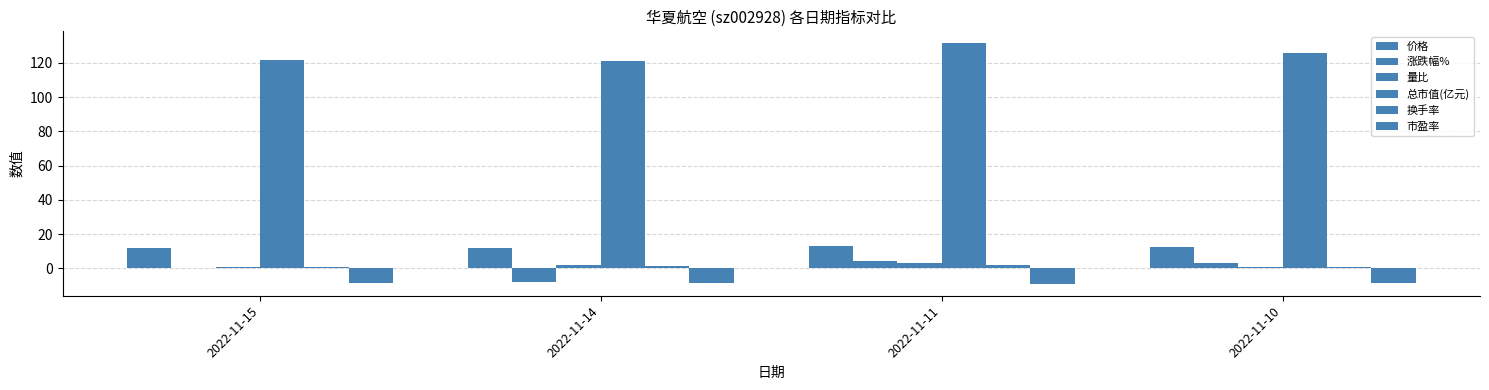

What is the value of the 换手率 bar at the 2nd from the left?

1.7